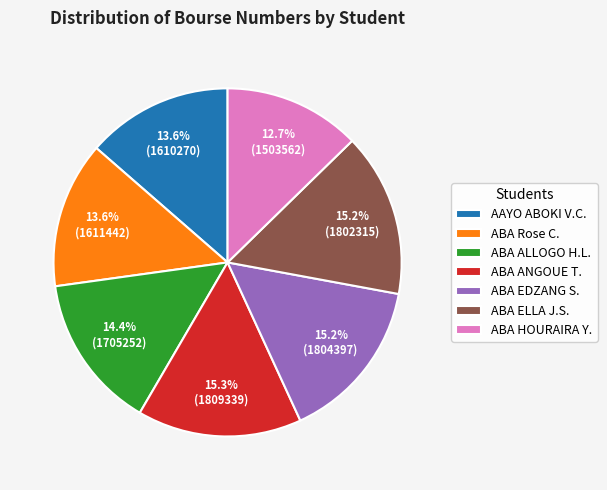

Which slice is the smallest?

ABA HOURAIRA Y.